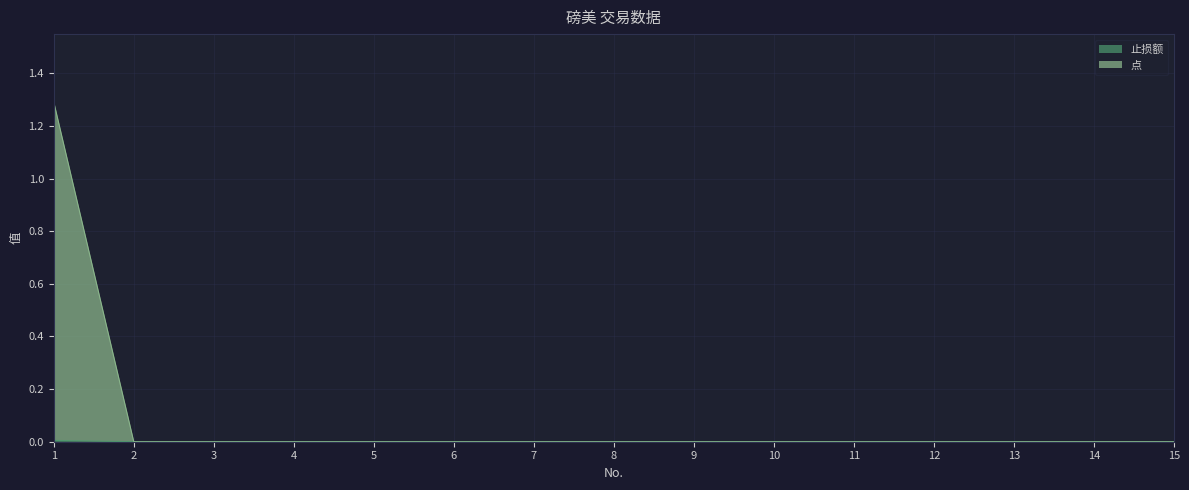

Which category has the highest value across all series?

1